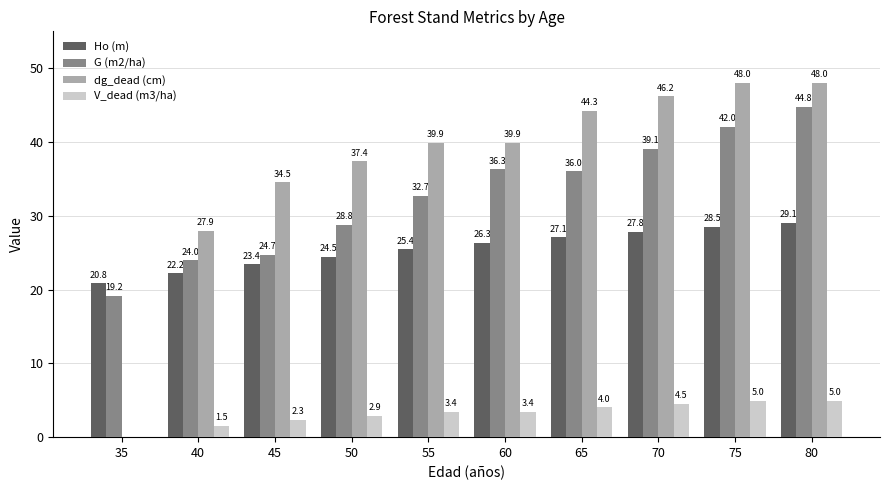

Does the chart contain stacked bars?

No